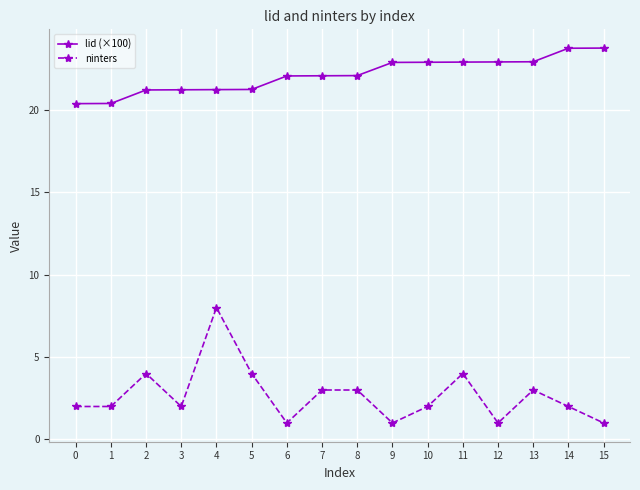

Is it true that ninters equals 3.0 at 7?

True